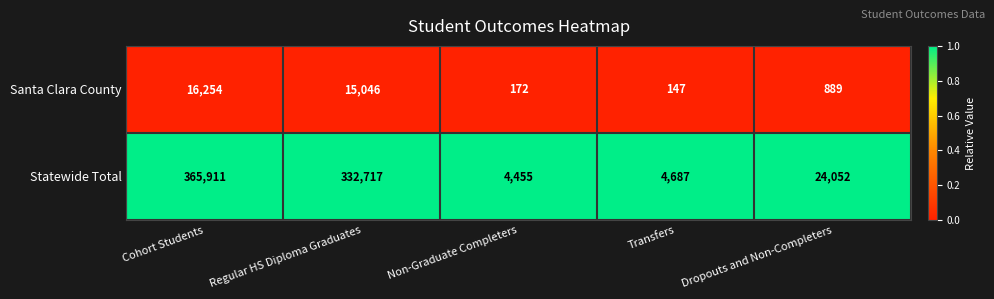

Is the value of Statewide Total at Transfers greater than the value of Santa Clara County at Dropouts and Non-Completers?

Yes